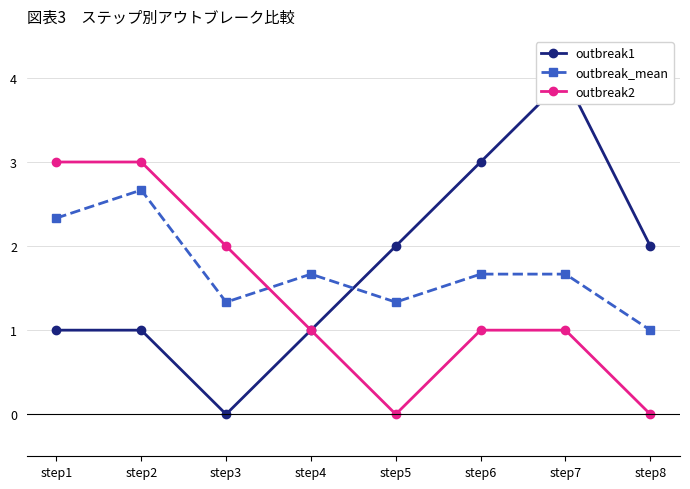

What is the value of the outbreak_mean point at the 4th from the left?

1.7